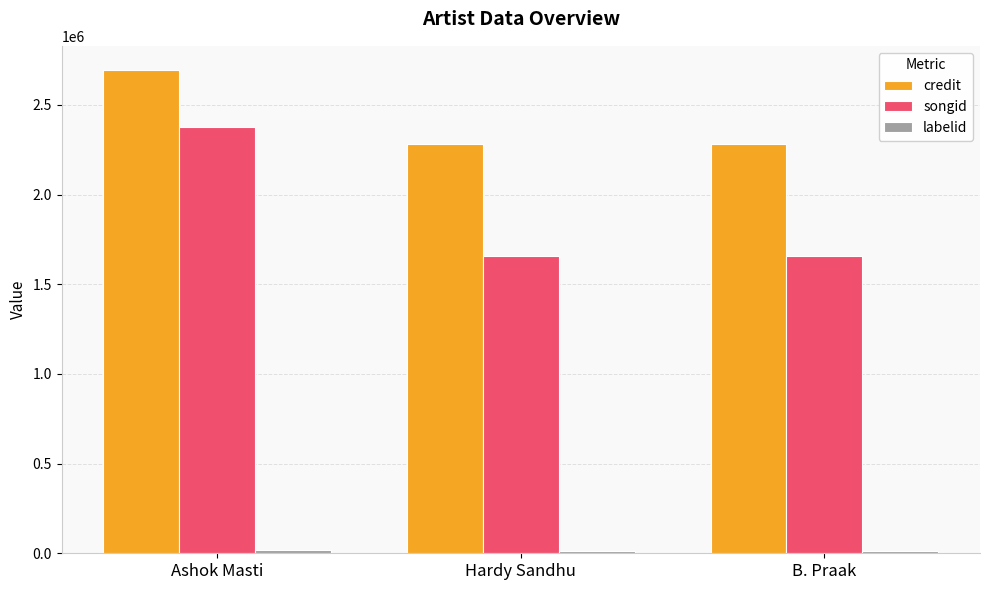

True or false: credit has a value of 2282482 at Hardy Sandhu.

True